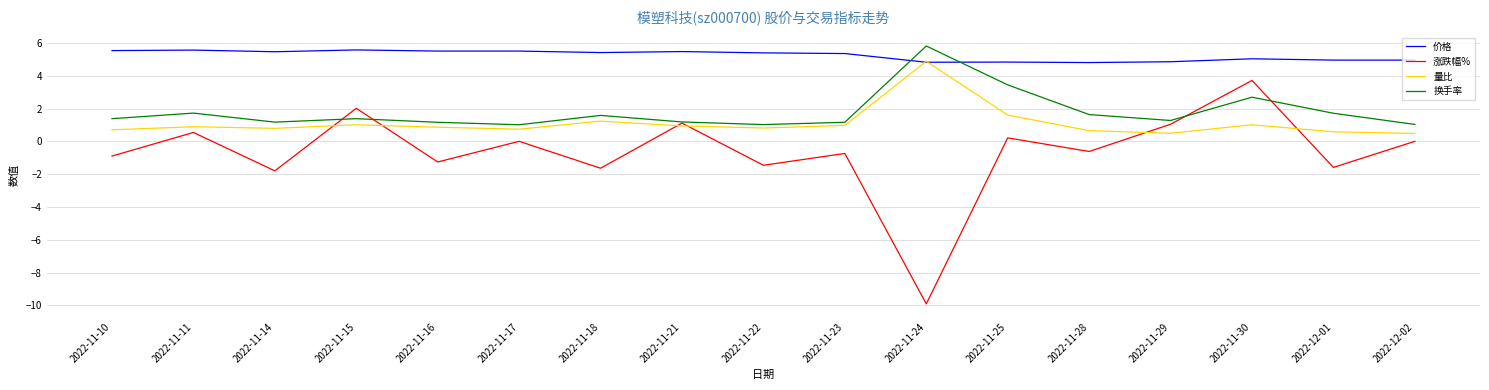

How many lines are shown in the chart?

4